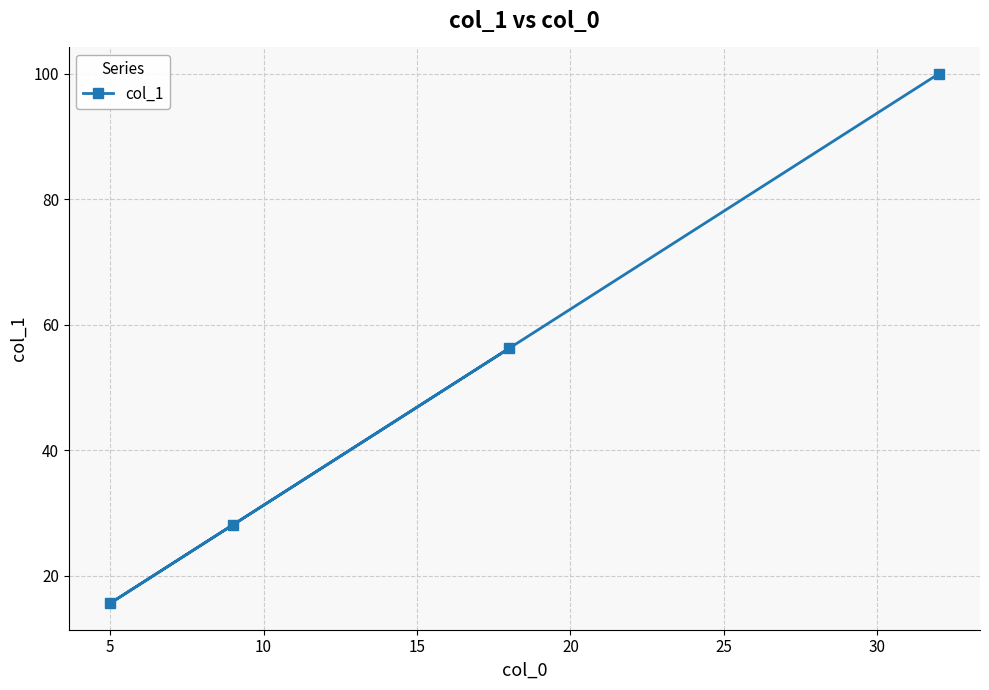

What is the greatest value displayed?

100.0